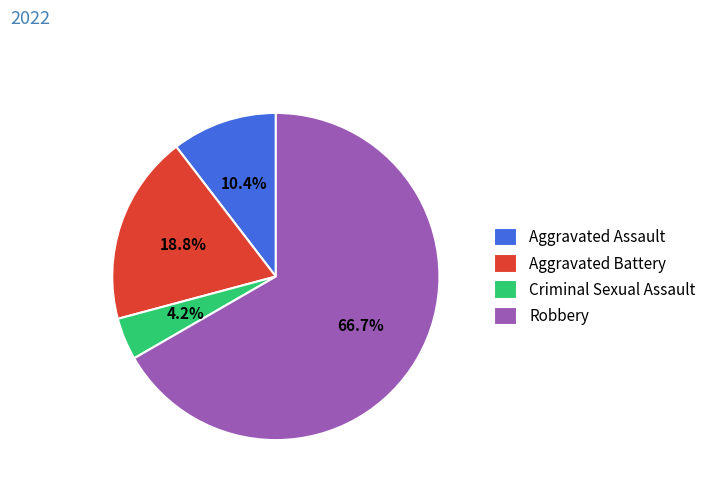

Which slice is the smallest?

Criminal Sexual Assault